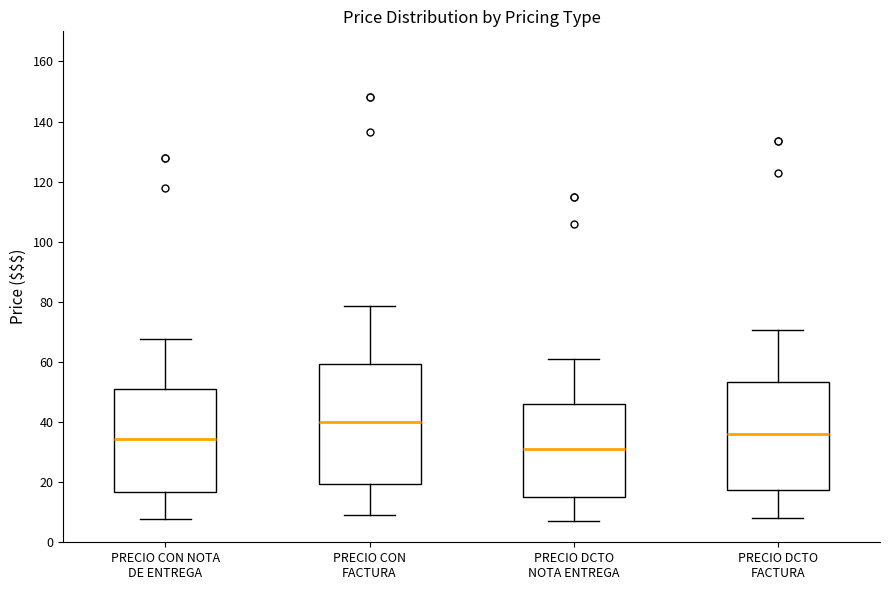

Comparing the boxes themselves (not the whiskers), which one is the tallest?

PRECIO CON FACTURA